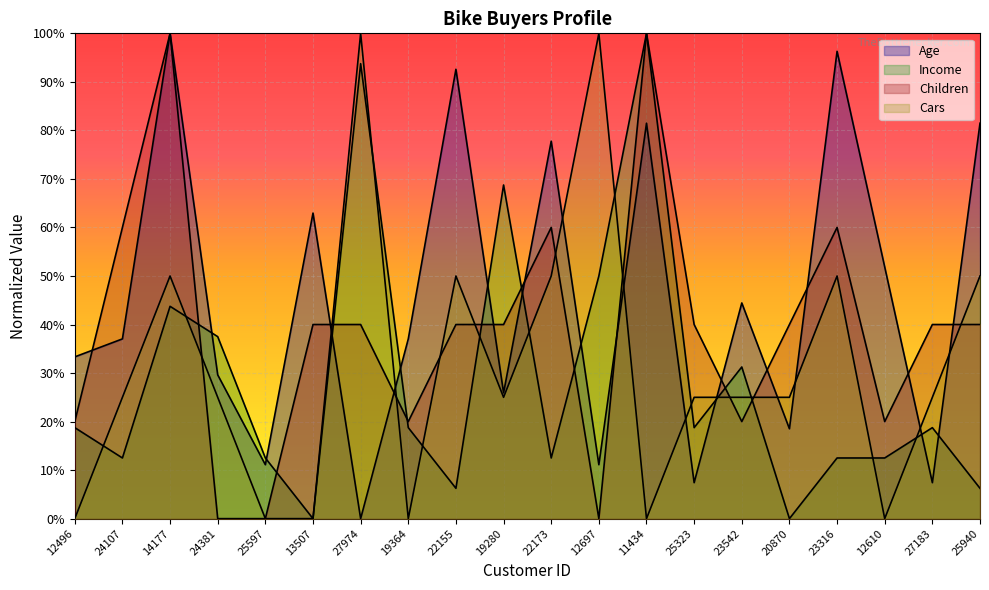

Is it true that Income equals 0.2 at 25597?

False